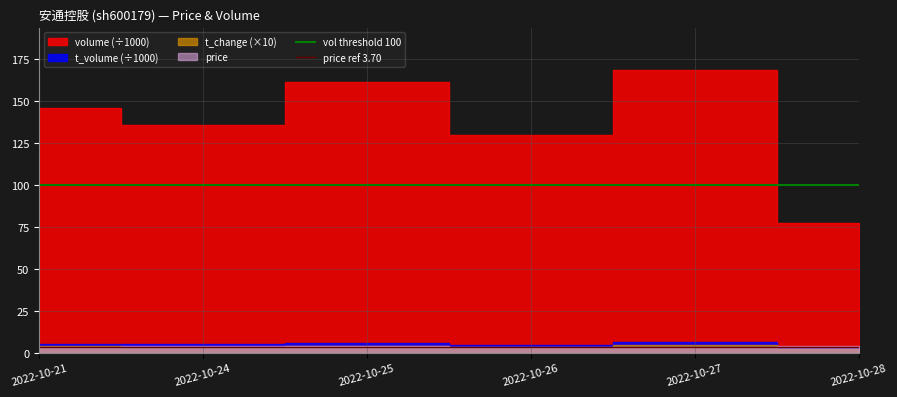

How many lines are shown in the chart?

2